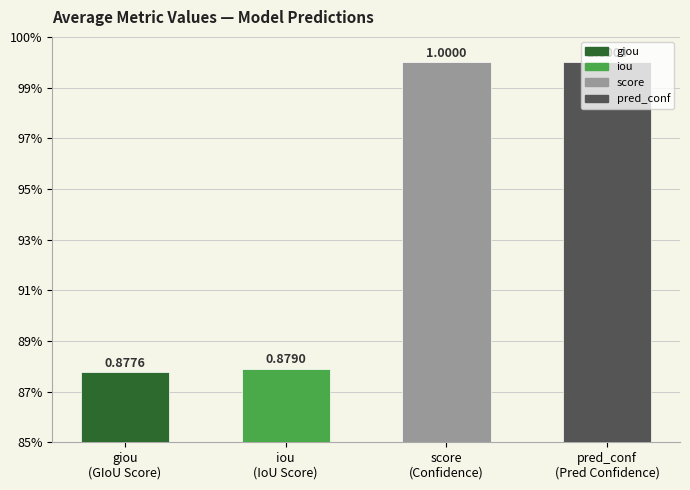

What is the maximum value shown in the chart?

1.0